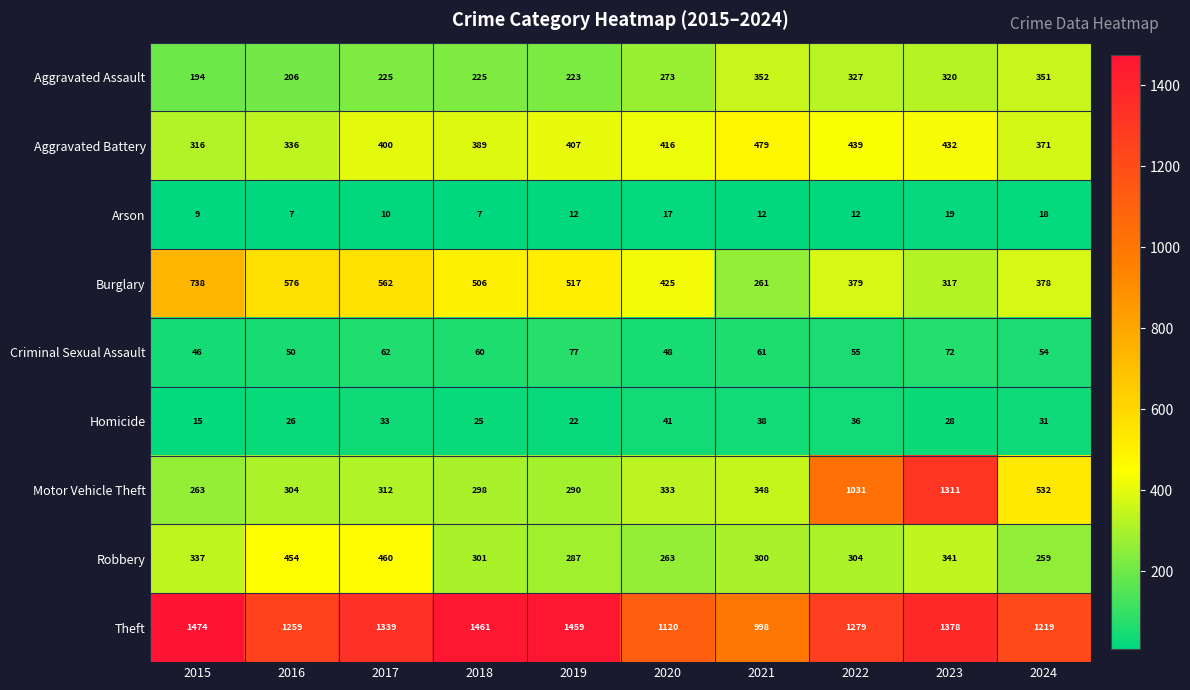

Which label corresponds to the largest value in the chart?

2015